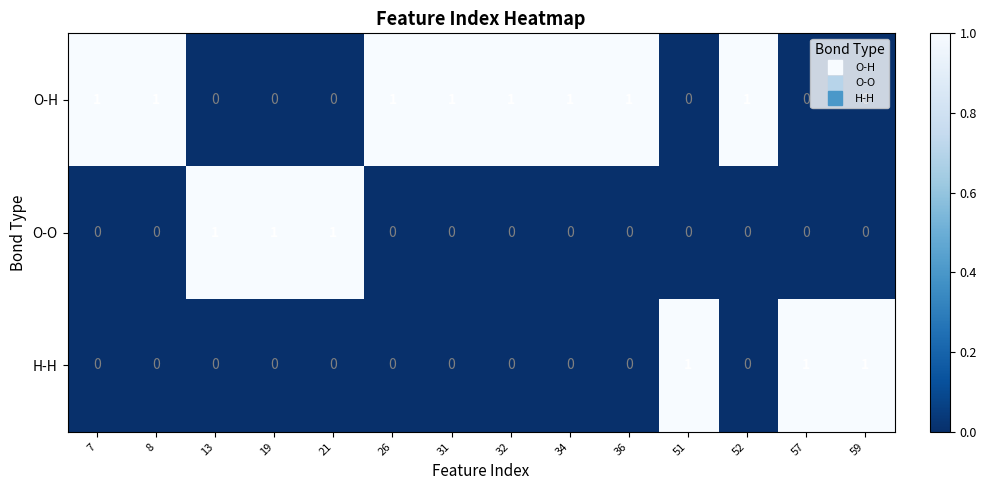

How many H-H values are between 0 and 1?

14